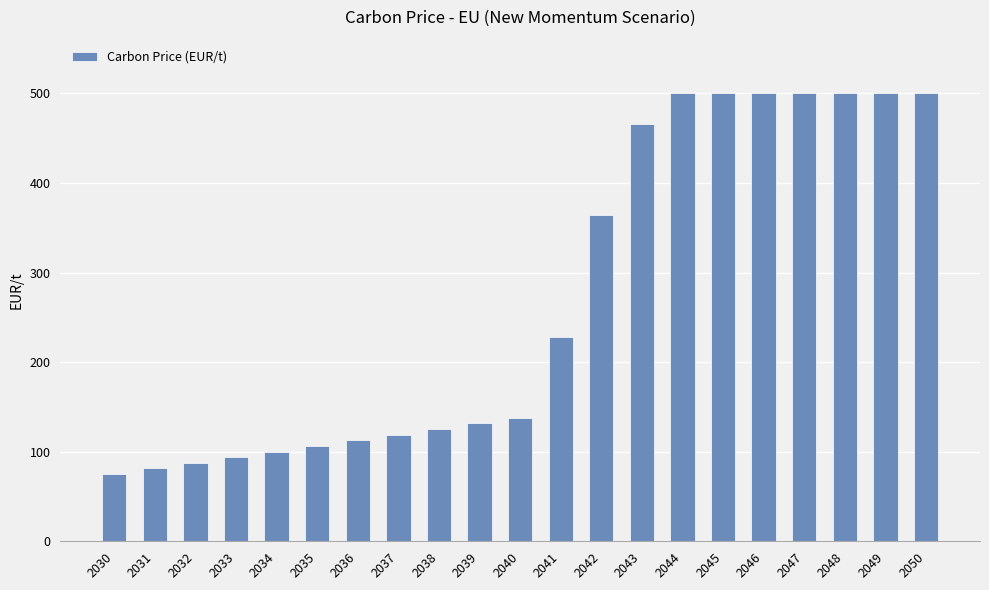

Does the chart contain stacked bars?

No